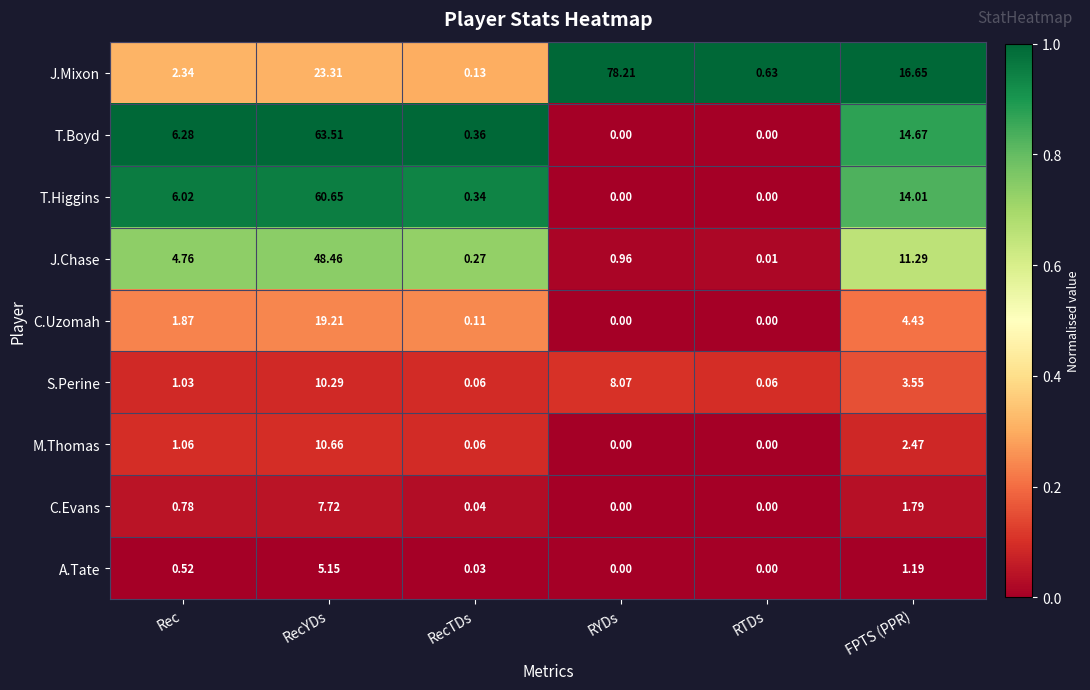

Between Rec and RecYDs, which series saw the biggest shift?

T.Boyd